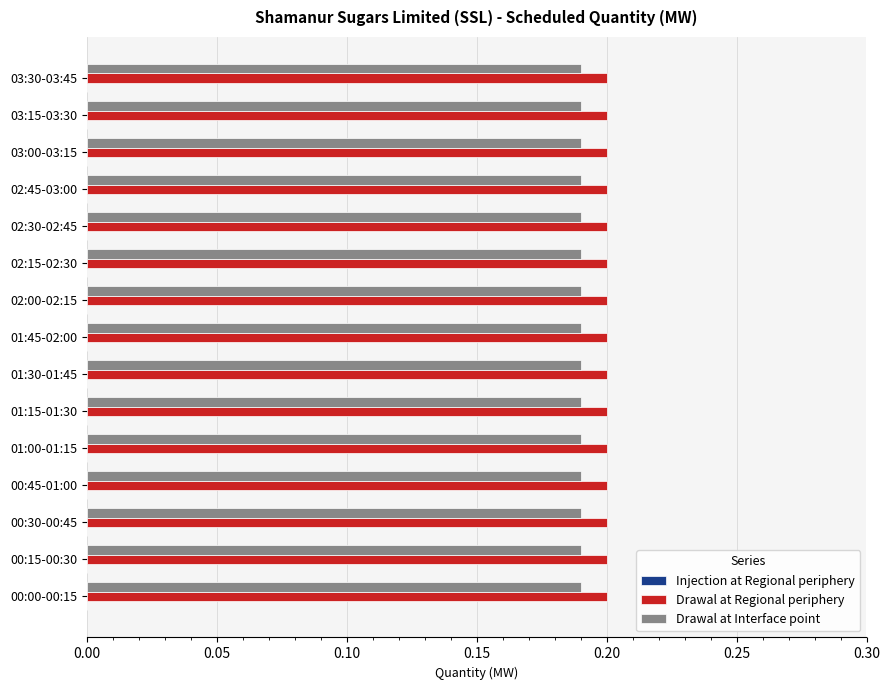

True or false: Drawal at Regional periphery has a value of 0.2 at 00:15-00:30.

True